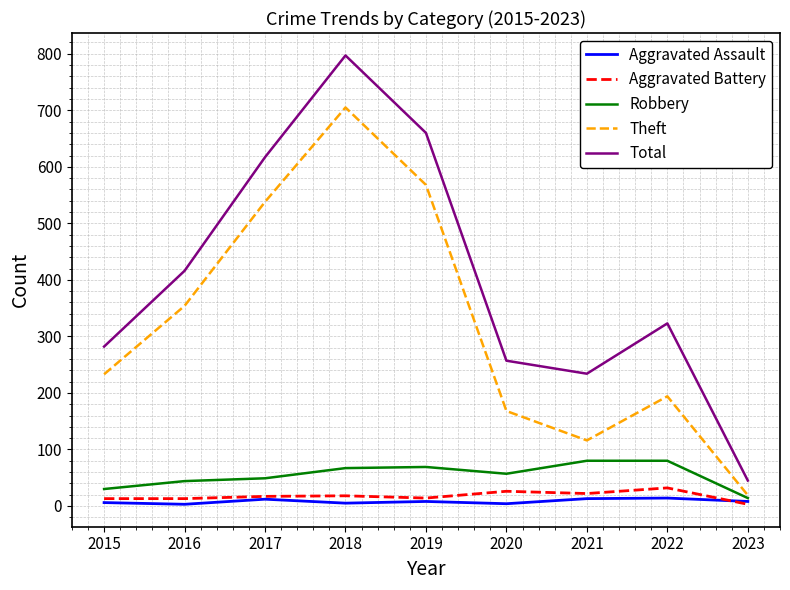

The Theft series shows 219 at 2017. True or false?

False